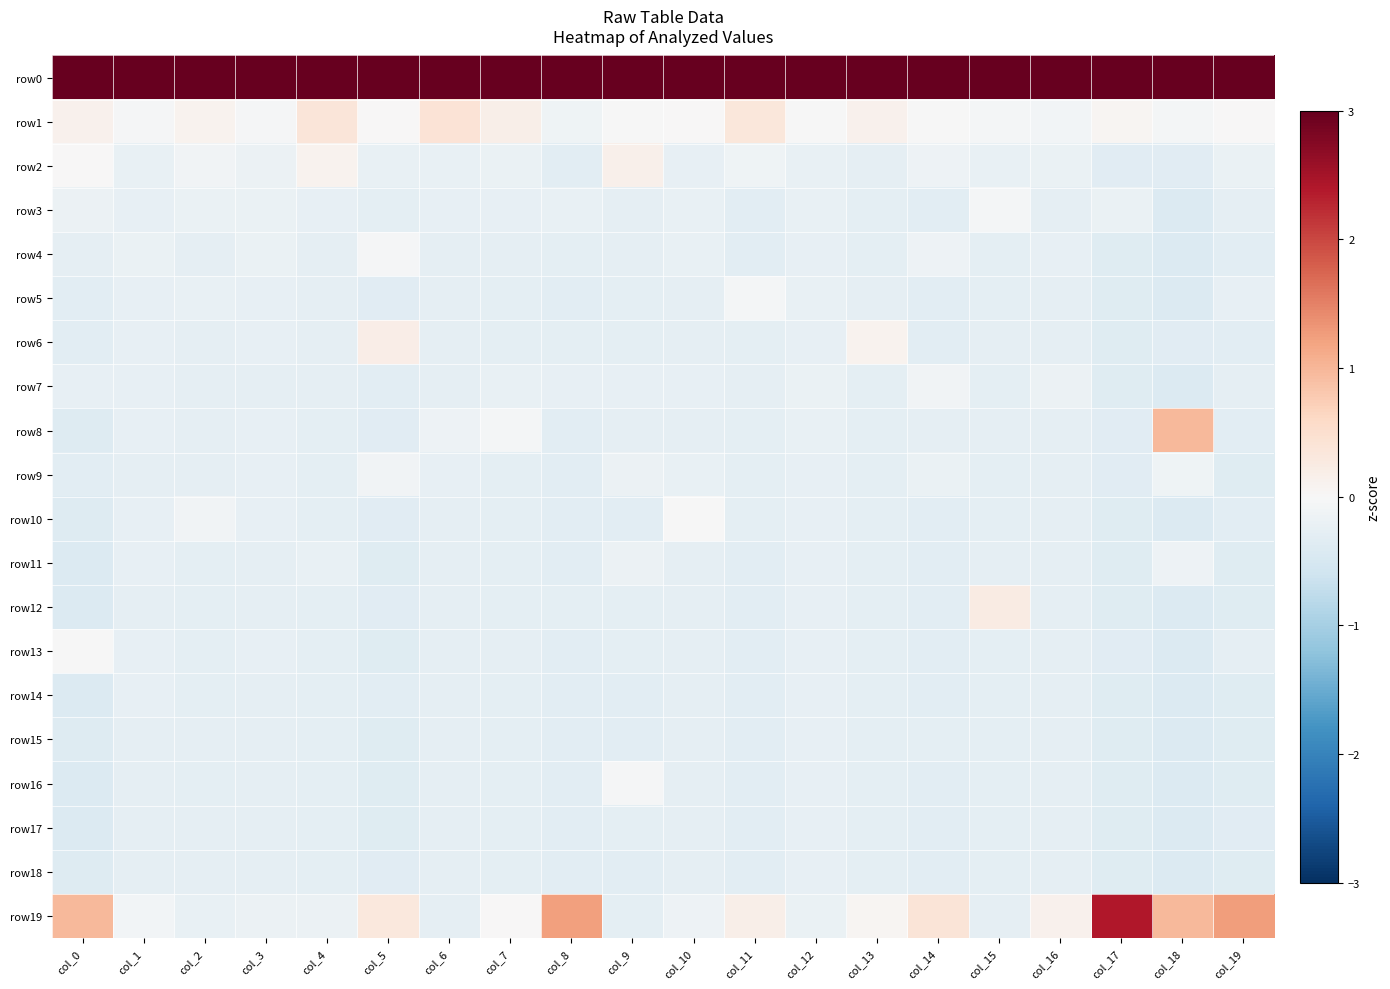

Count the number of categories in the chart.

20